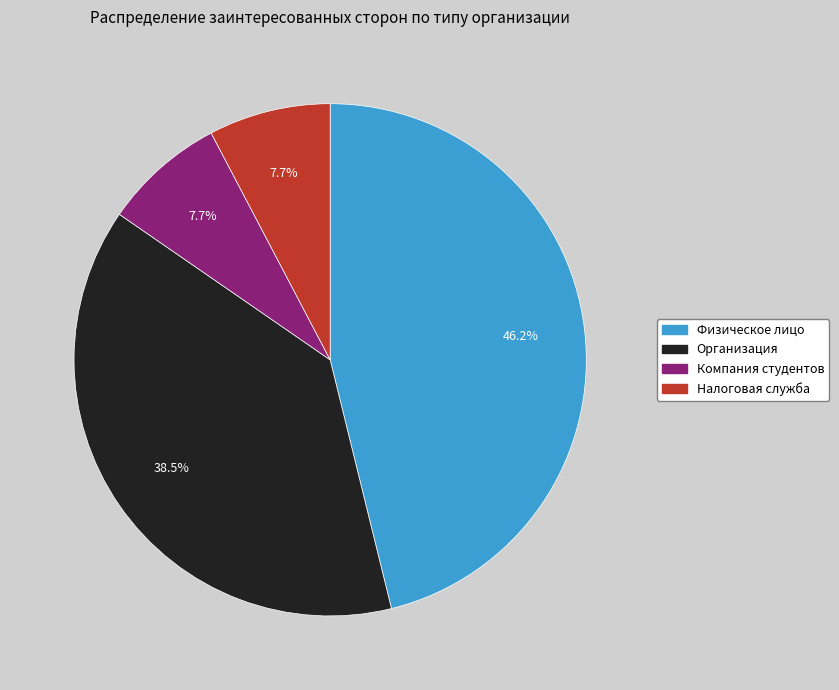

To the nearest percent, what is the difference between the Физическое лицо and Организация slice percentages?

8%